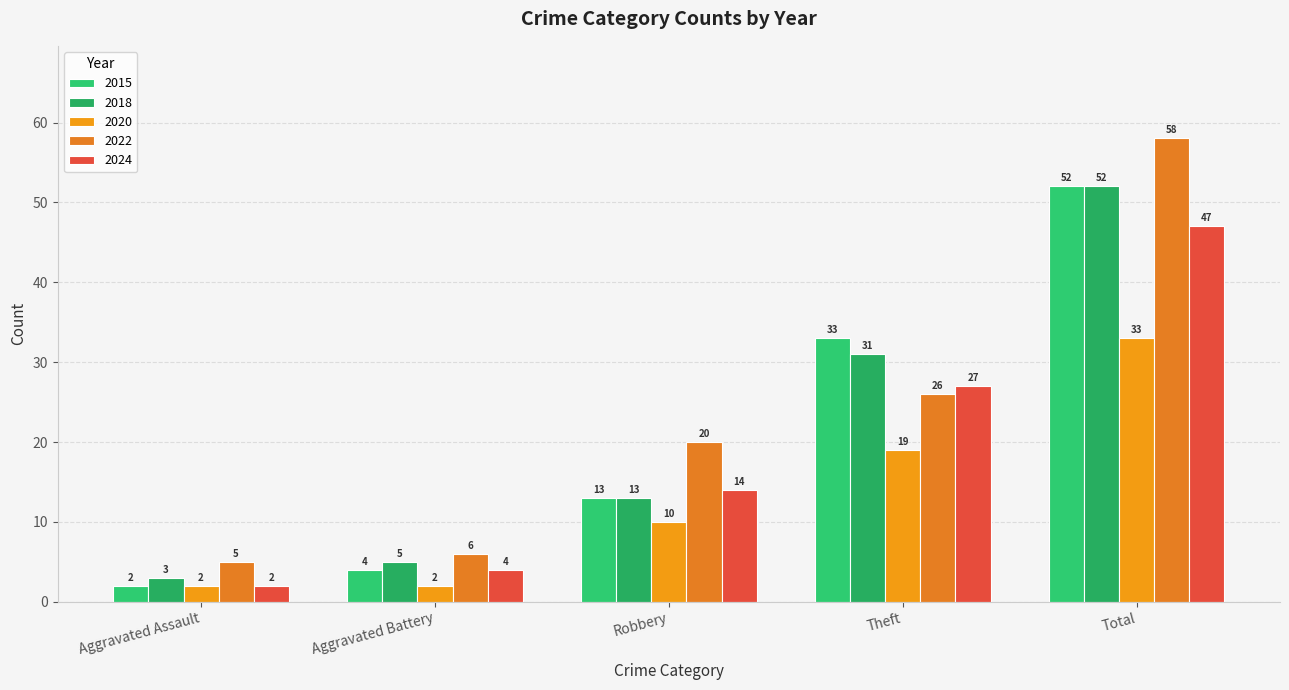

Rank the series at Aggravated Assault from highest to lowest value.

2022, 2018, 2015, 2020, 2024